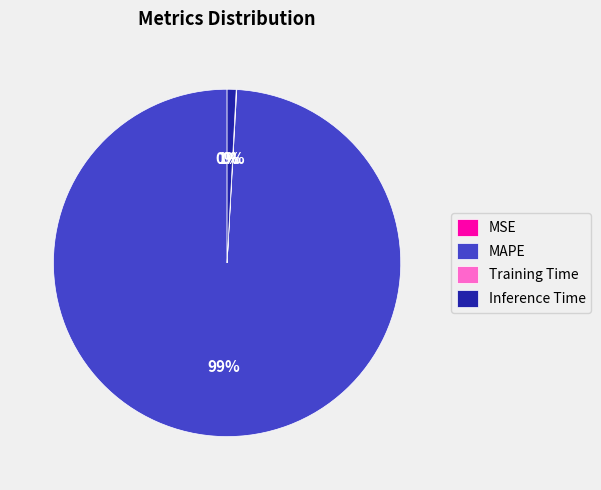

To the nearest percent, what is the average slice percentage?

25%